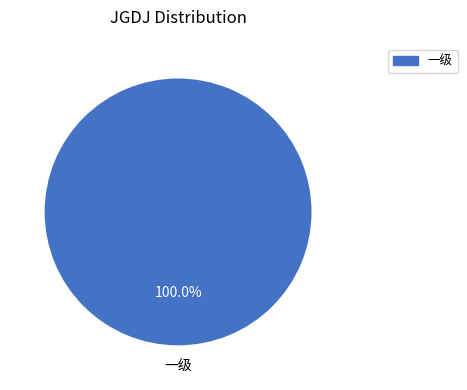

How many slices are in this pie chart?

1